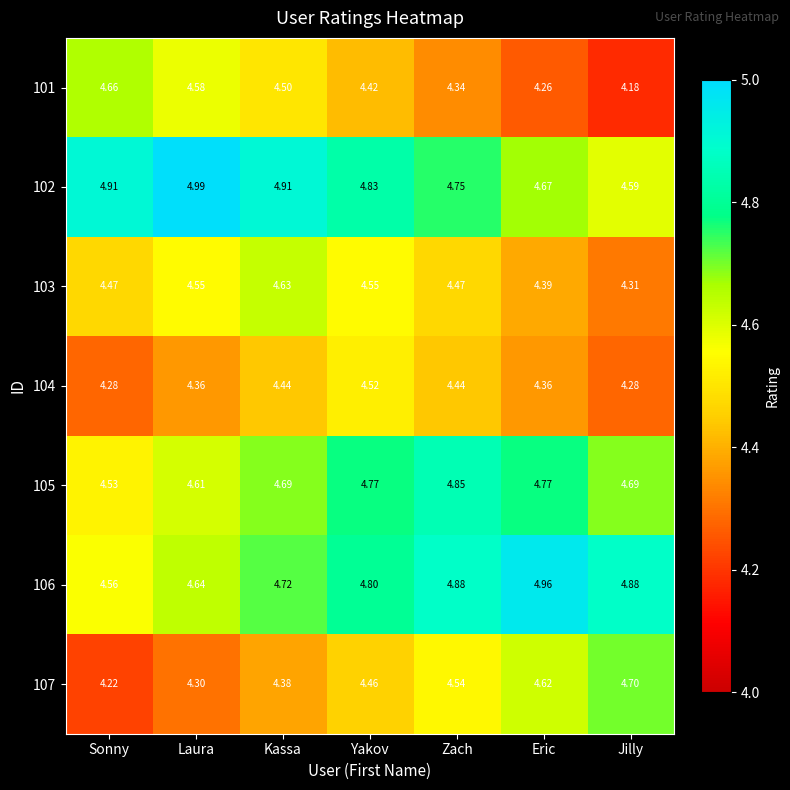

Which label corresponds to the largest value in the chart?

Laura